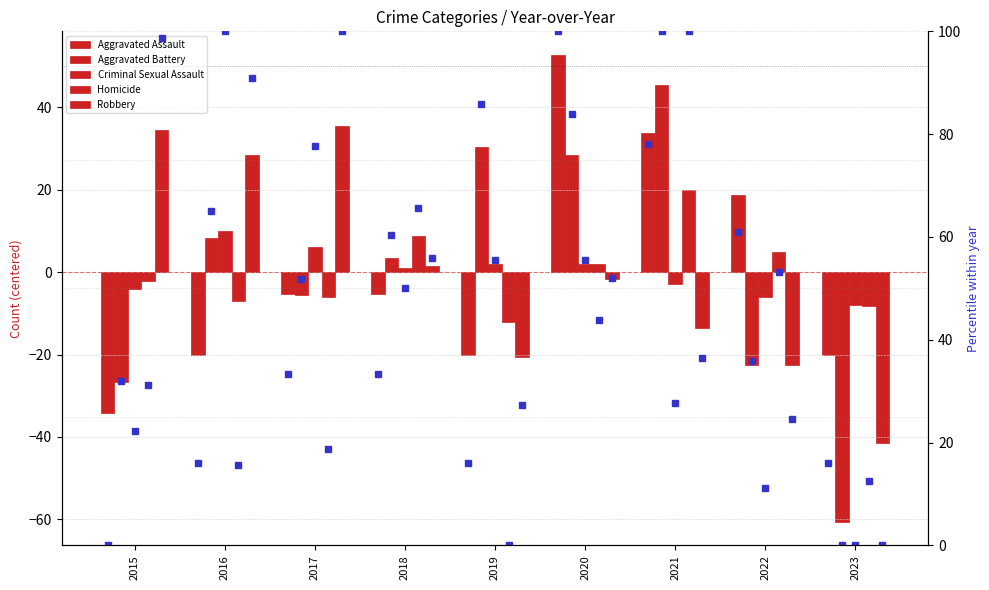

Reading left to right, what are all the values shown in this chart?

Aggravated Assault: -34.2	-20.2	-5.2	-5.2	-20.2	52.8	33.8	18.8	-20.2
Aggravated Battery: -26.7	8.3	-5.7	3.3	30.3	28.3	45.3	-22.7	-60.7
Criminal Sexual Assault: -4.0	10.0	6.0	1.0	2.0	2.0	-3.0	-6.0	-8.0
Homicide: -2.1	-7.1	-6.1	8.9	-12.1	1.9	19.9	4.9	-8.1
Robbery: 34.4	28.4	35.4	1.4	-20.6	-1.6	-13.6	-22.6	-41.6